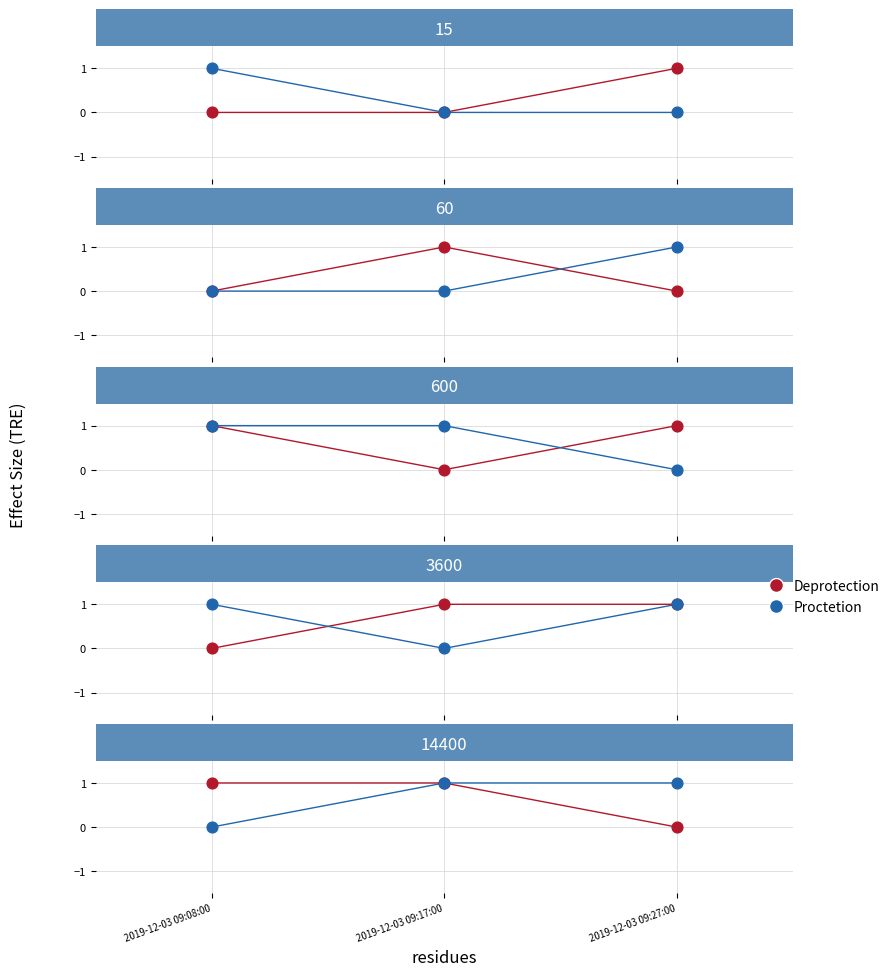

At which category is the sum across all series the highest?

2019-12-03 09:17:00